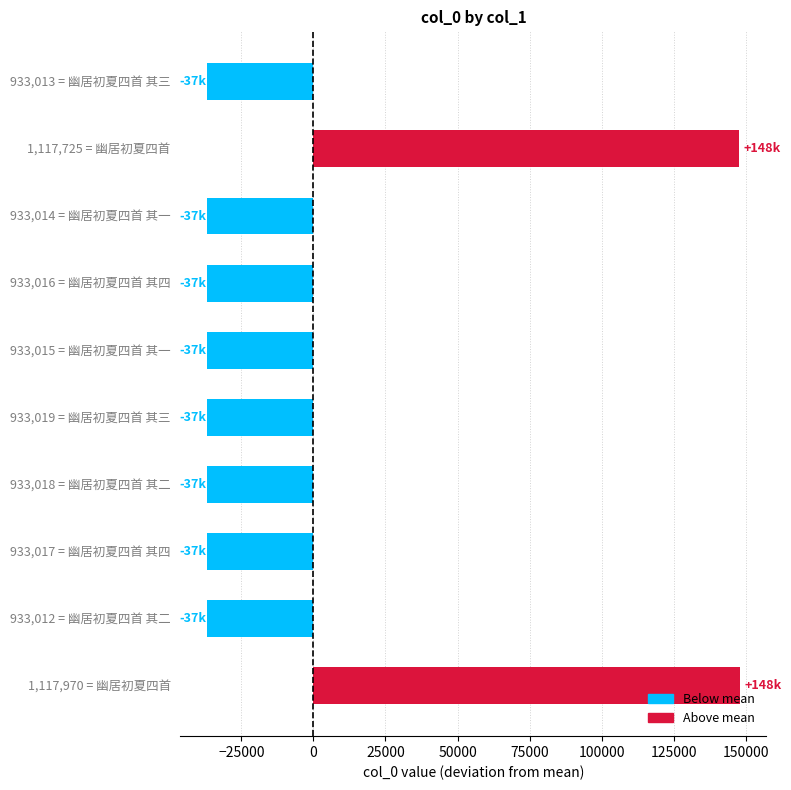

What is the sum of the values at 1,117,725 = 幽居初夏四首 and 933,019 = 幽居初夏四首 其三?

110780.2